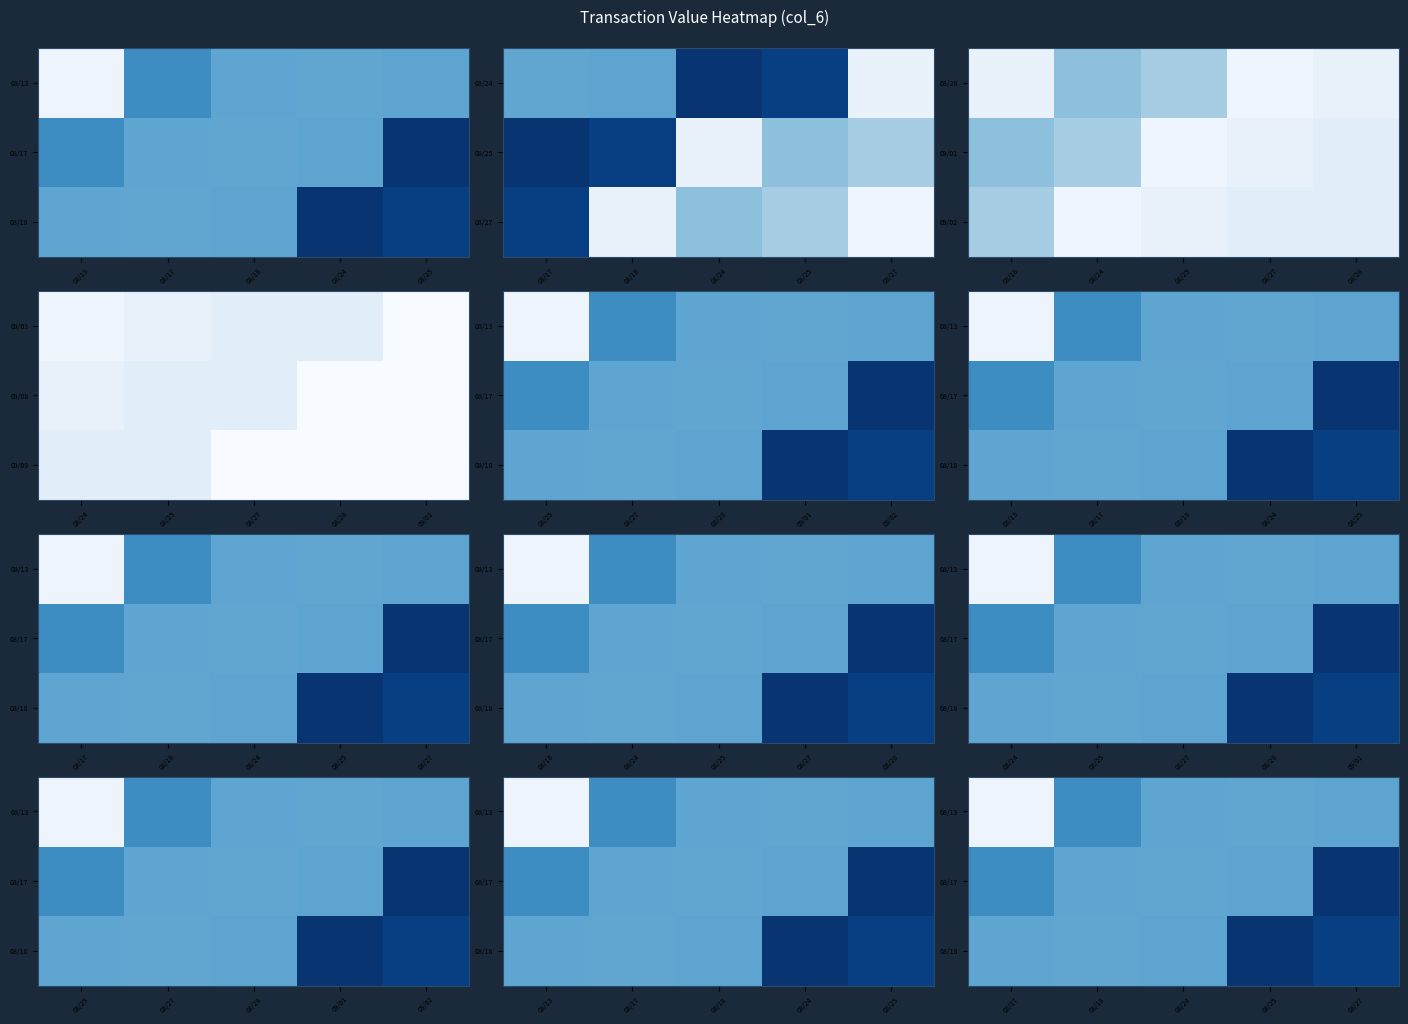

Between 08/27 and 08/24, which is larger?

08/27